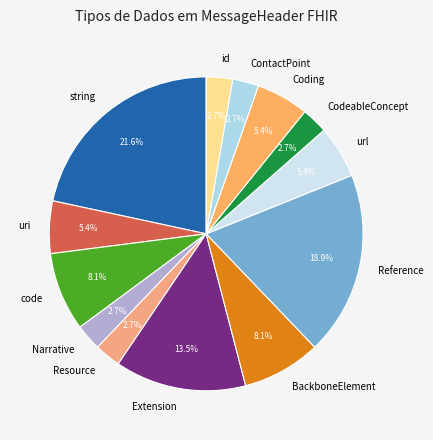

What is the largest slice in the pie chart?

string